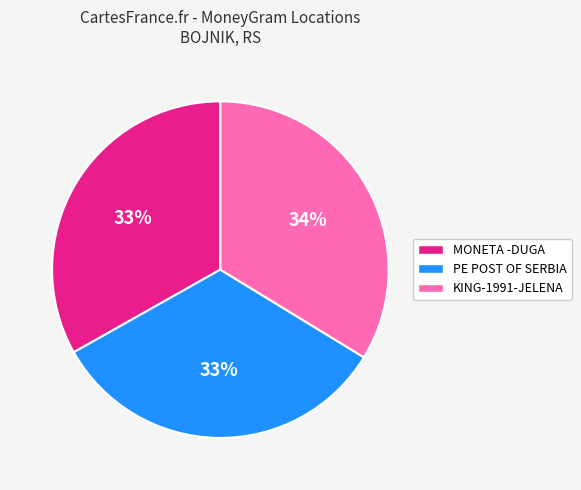

Count the number of slices in the pie.

3